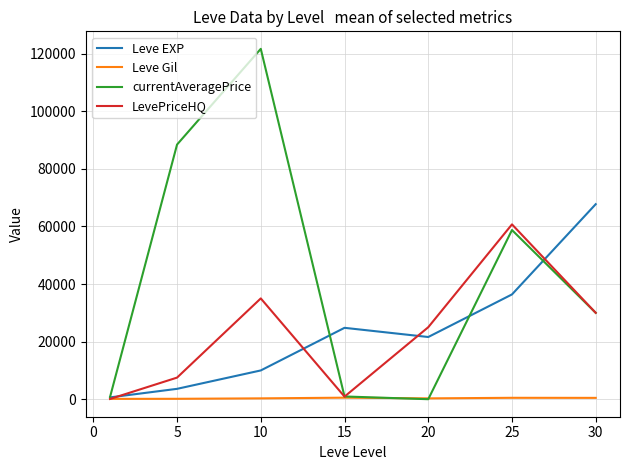

What is the maximum value for currentAveragePrice?

121672.0